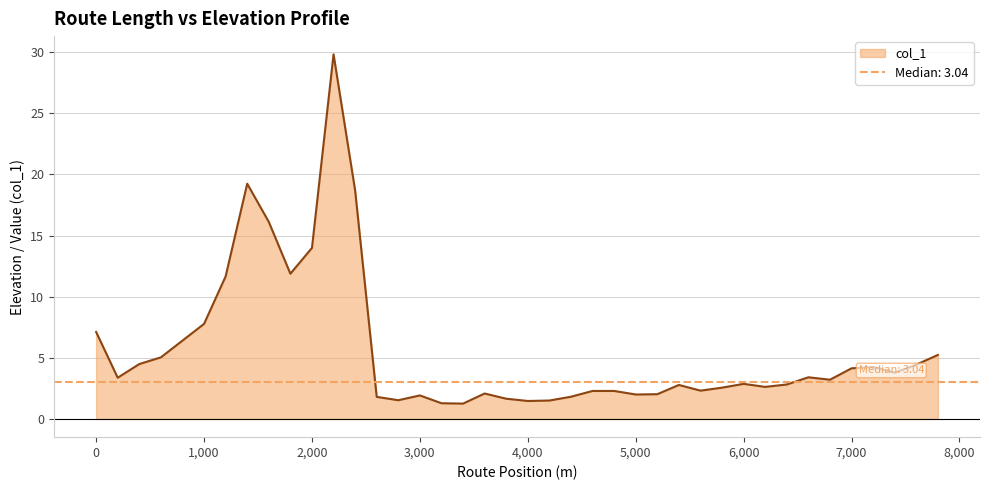

How many data points are less than 3?

20